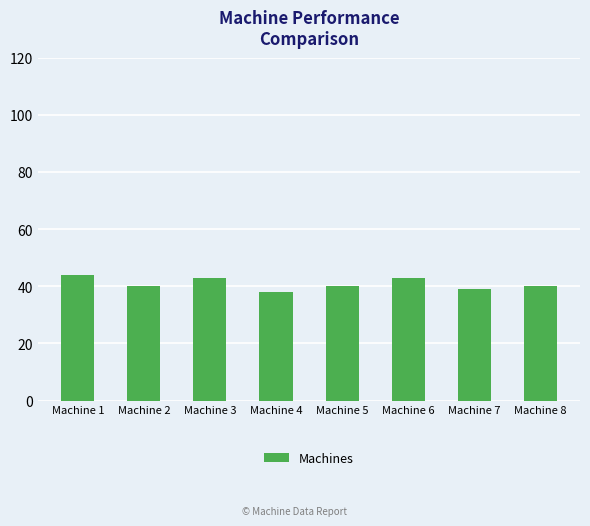

At which label does the data first exceed 40?

Machine 1